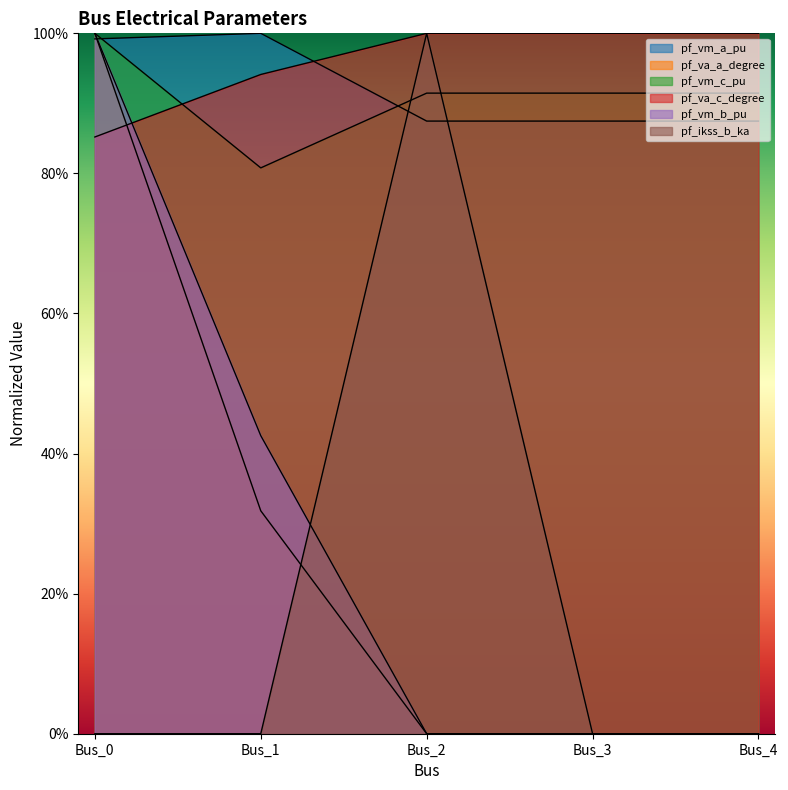

Which category has the highest value across all series?

Bus_1